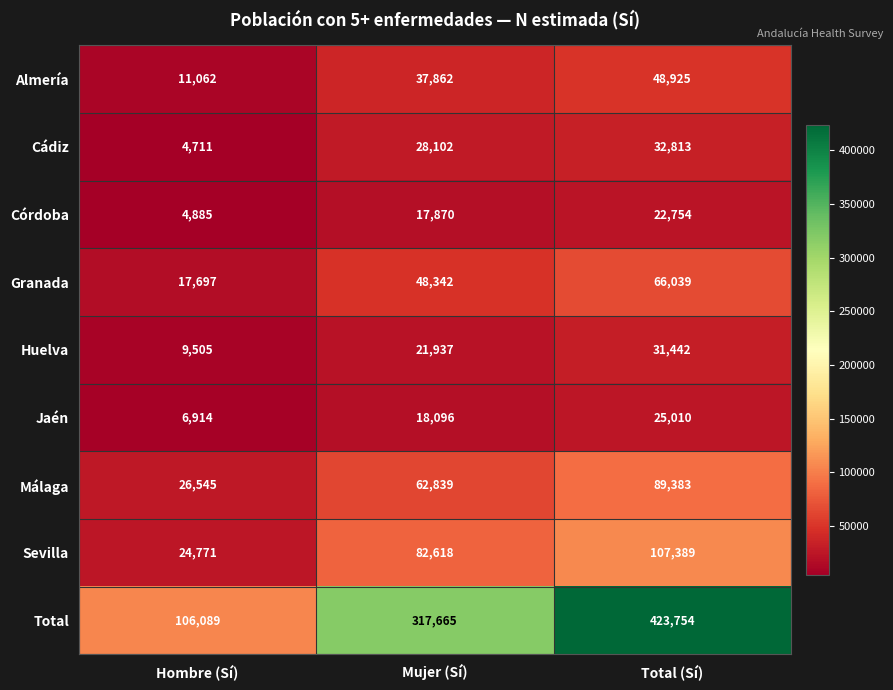

What is the average value of the Jaén series?

16673